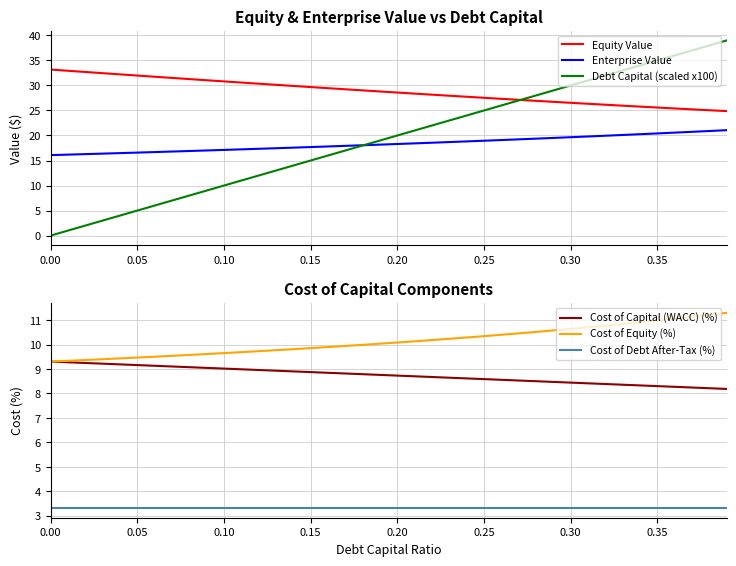

Reading right to left, extract all data points from this chart.

Equity Value: 24.9	25.0	25.2	25.4	25.6	25.8	26.0	26.1	26.3	26.5	26.7	26.9	27.1	27.3	27.5	27.7	27.9	28.2	28.4	28.6	28.8	29.0	29.2	29.5	29.7	29.9	30.1	30.4	30.6	30.8	31.0	31.3	31.5	31.7	32.0	32.2	32.5	32.7	32.9	33.2
Enterprise Value: 21.1	20.9	20.7	20.6	20.4	20.3	20.1	20.0	19.8	19.7	19.5	19.4	19.2	19.1	19.0	18.8	18.7	18.6	18.4	18.3	18.2	18.1	17.9	17.8	17.7	17.6	17.5	17.3	17.2	17.1	17.0	16.9	16.8	16.7	16.6	16.5	16.4	16.3	16.2	16.1
Debt Capital (scaled x100): 39.0	38.0	37.0	36.0	35.0	34.0	33.0	32.0	31.0	30.0	29.0	28.0	27.0	26.0	25.0	24.0	23.0	22.0	21.0	20.0	19.0	18.0	17.0	16.0	15.0	14.0	13.0	12.0	11.0	10.0	9.0	8.0	7.0	6.0	5.0	4.0	3.0	2.0	1.0	0.0
Cost of Capital (WACC) (%): 8.2	8.2	8.2	8.3	8.3	8.3	8.4	8.4	8.4	8.4	8.5	8.5	8.5	8.6	8.6	8.6	8.6	8.7	8.7	8.7	8.8	8.8	8.8	8.8	8.9	8.9	8.9	9.0	9.0	9.0	9.0	9.1	9.1	9.1	9.2	9.2	9.2	9.2	9.3	9.3
Cost of Equity (%): 11.3	11.2	11.1	11.1	11.0	10.9	10.8	10.8	10.7	10.6	10.6	10.5	10.5	10.4	10.3	10.3	10.2	10.2	10.1	10.1	10.0	10.0	9.9	9.9	9.9	9.8	9.8	9.7	9.7	9.7	9.6	9.6	9.5	9.5	9.5	9.4	9.4	9.4	9.3	9.3
Cost of Debt After-Tax (%): 3.3	3.3	3.3	3.3	3.3	3.3	3.3	3.3	3.3	3.3	3.3	3.3	3.3	3.3	3.3	3.3	3.3	3.3	3.3	3.3	3.3	3.3	3.3	3.3	3.3	3.3	3.3	3.3	3.3	3.3	3.3	3.3	3.3	3.3	3.3	3.3	3.3	3.3	3.3	3.3